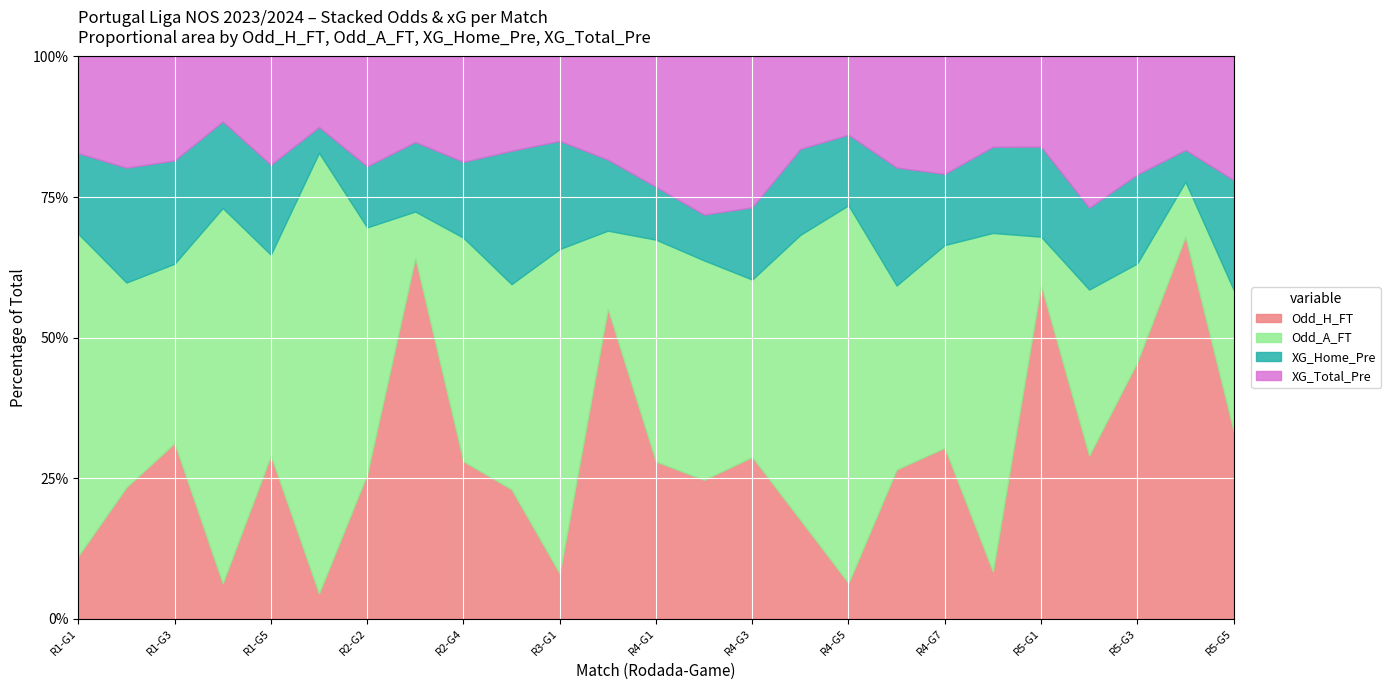

Count the number of data series in this chart.

4